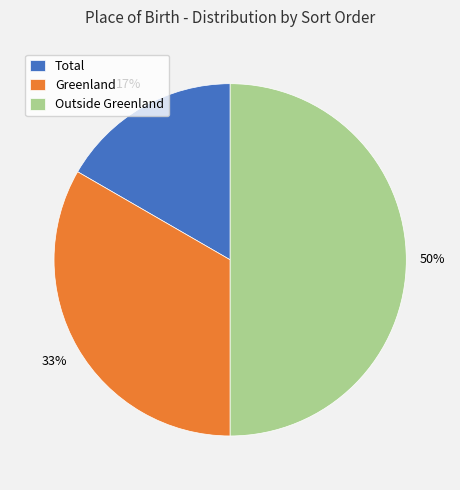

Which slice is the largest?

Outside Greenland